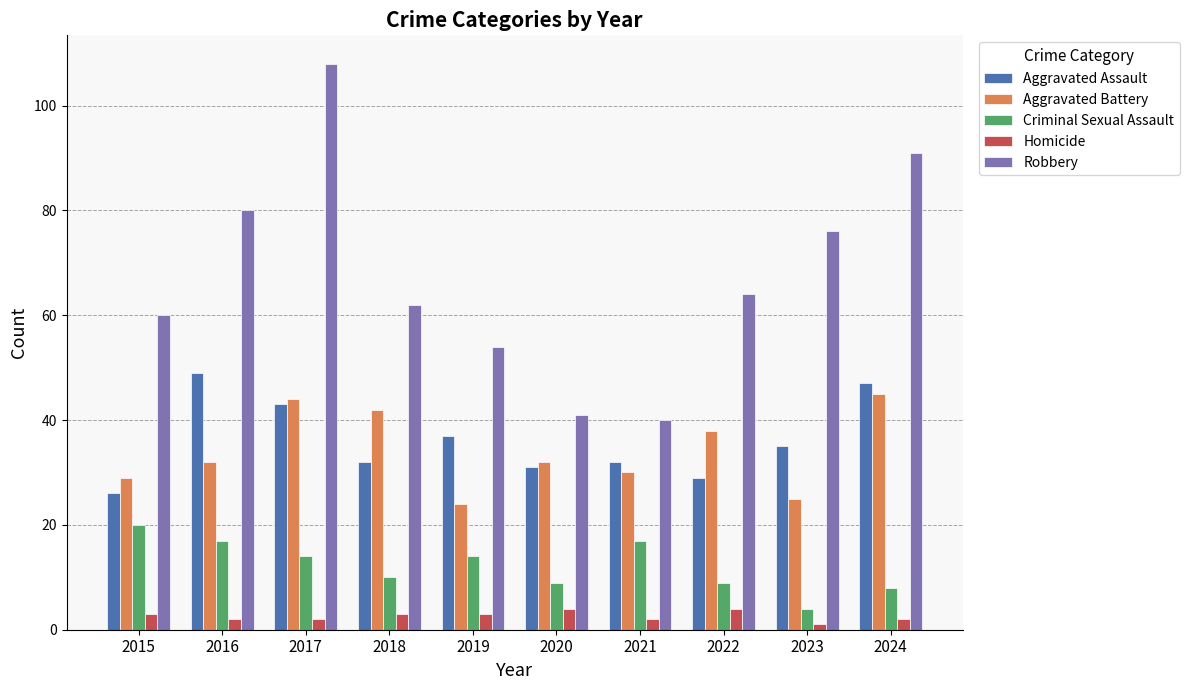

Are the bars grouped side by side (vs. stacked)?

Yes